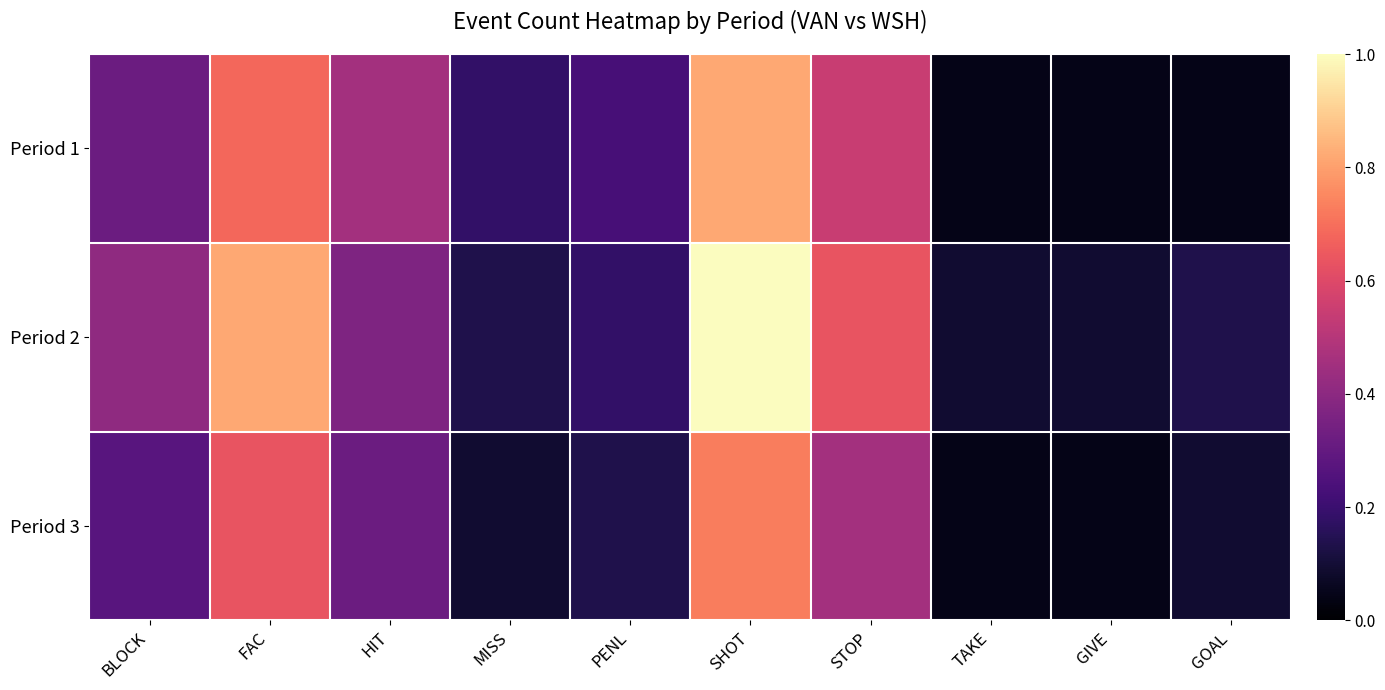

Count the number of data series in this chart.

3